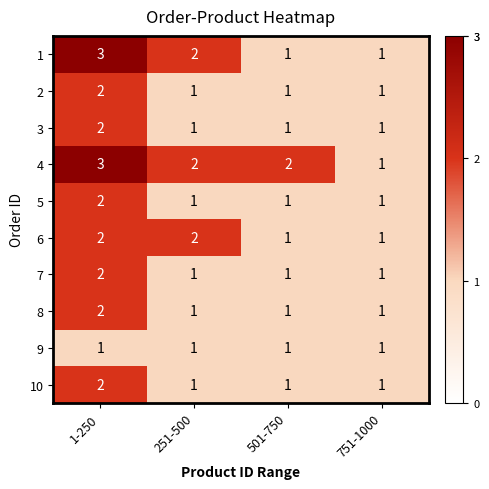

What is the sum of all 6 values?

6